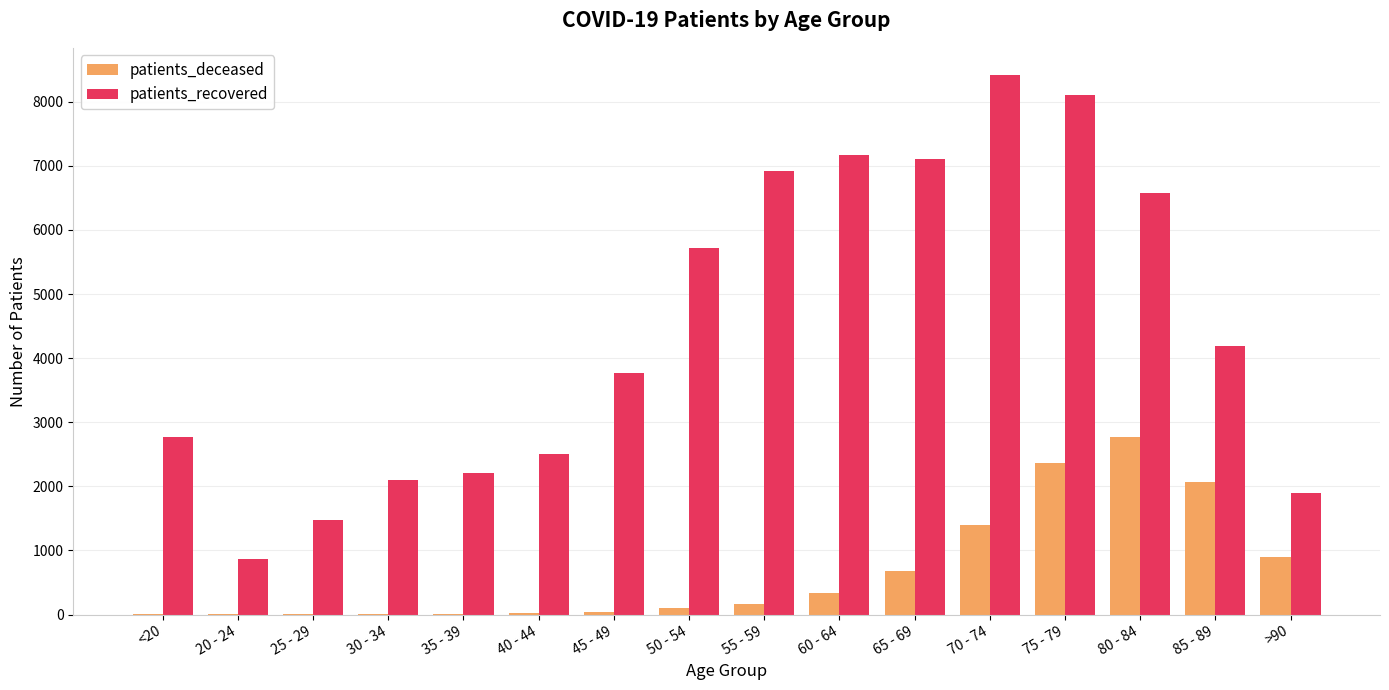

How many groups of bars are there?

16